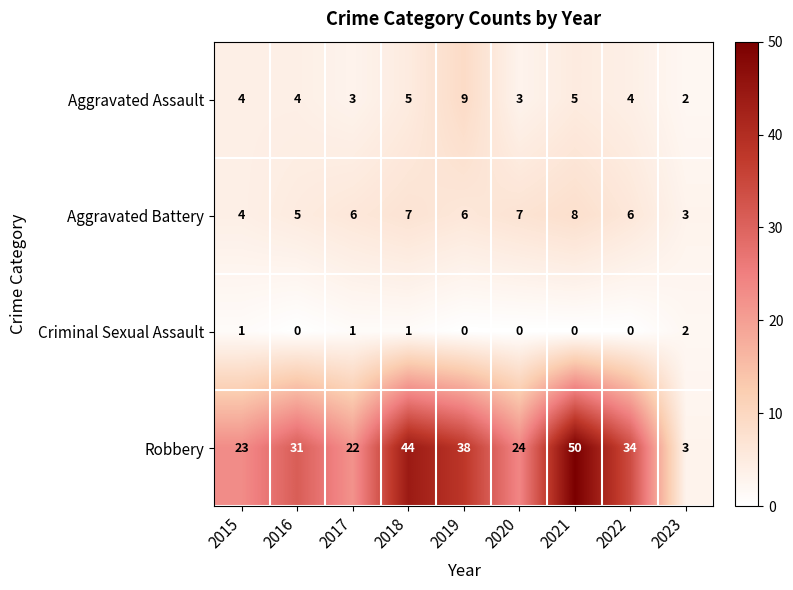

Which series has the largest total across all categories?

Robbery